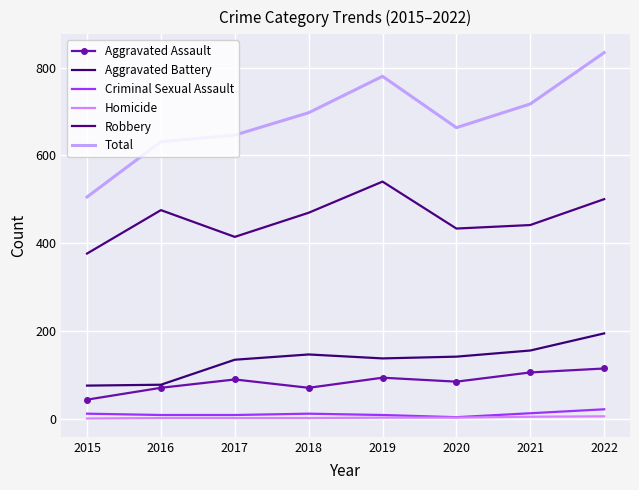

At which category does Aggravated Assault reach its first local peak?

2017